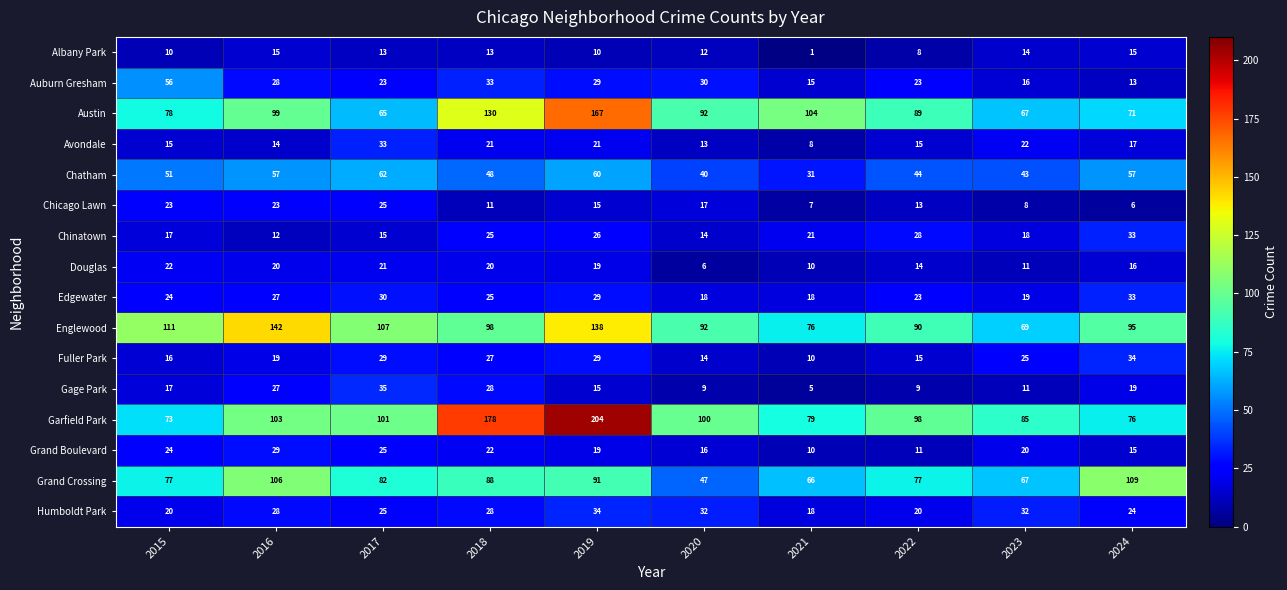

What is the greatest value displayed?

204